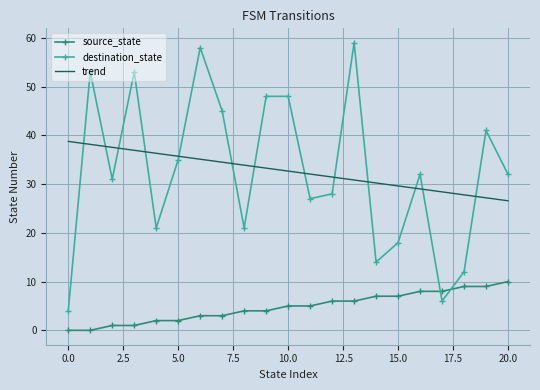

What is the difference between the maximum and minimum values in the destination_state series?

55.0